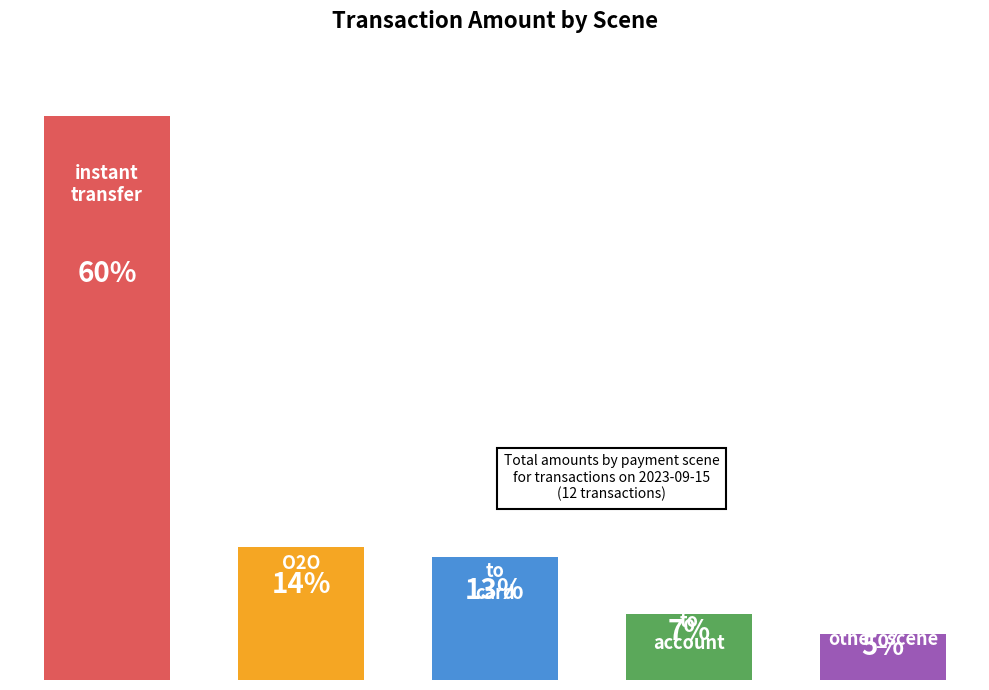

Which has a higher value, transfer to card or other_scene?

transfer to card